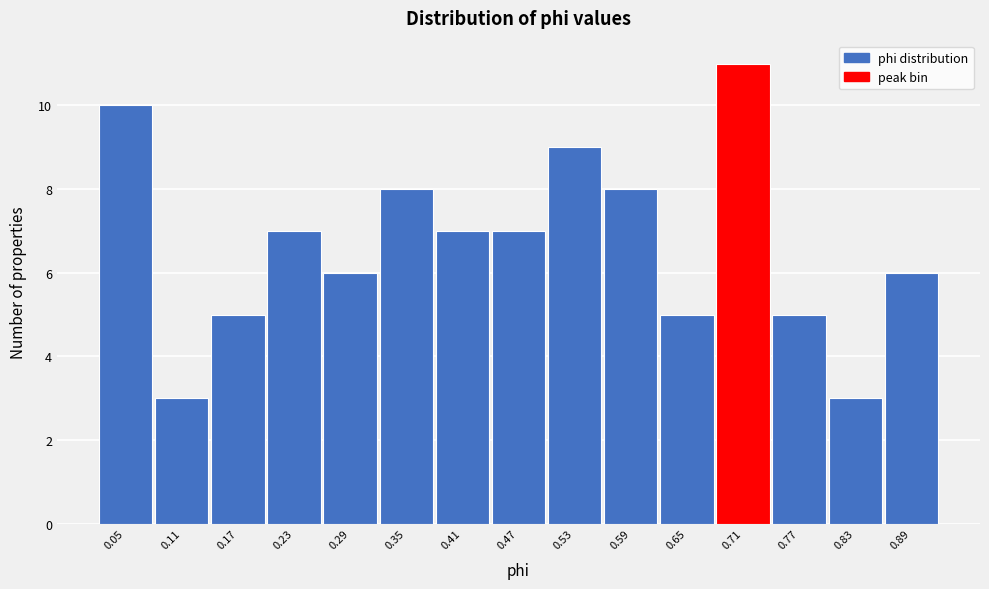

Reading right to left, list all the values displayed in this chart.

0.89=6	0.83=3	0.77=5	0.71=11	0.65=5	0.59=8	0.53=9	0.47=7	0.41=7	0.35=8	0.29=6	0.23=7	0.17=5	0.11=3	0.05=10